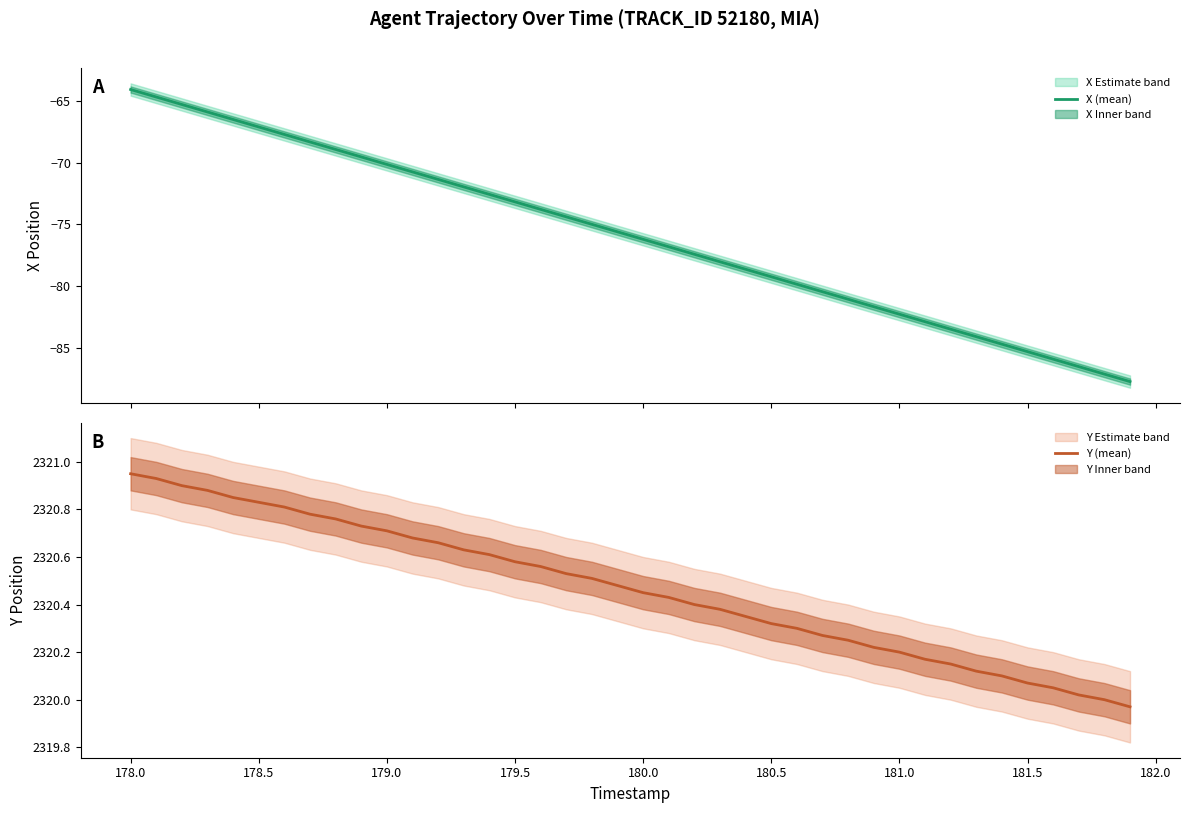

Which series has the largest range (max minus min)?

X (mean)